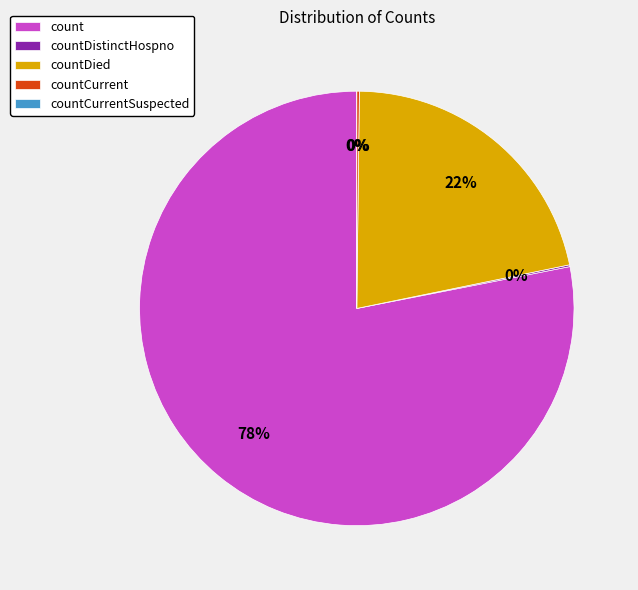

Does countDied account for over 50% of the chart?

No